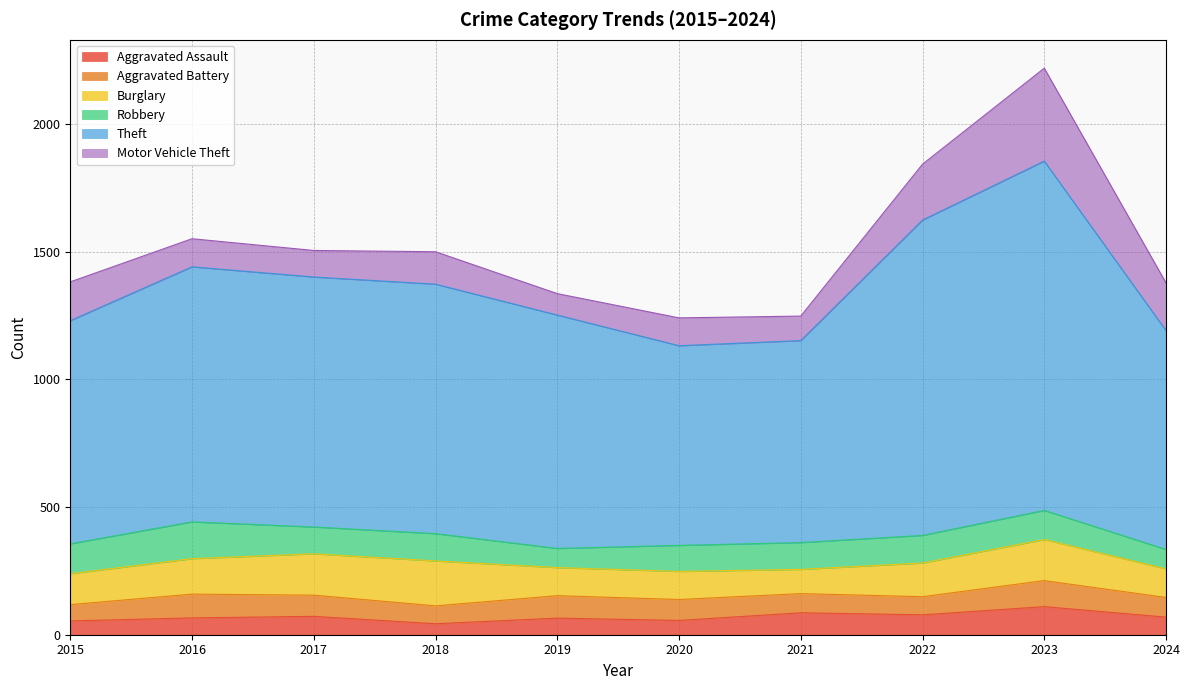

Rank the categories by Theft value from lowest to highest.

2020, 2021, 2024, 2015, 2019, 2018, 2017, 2016, 2022, 2023